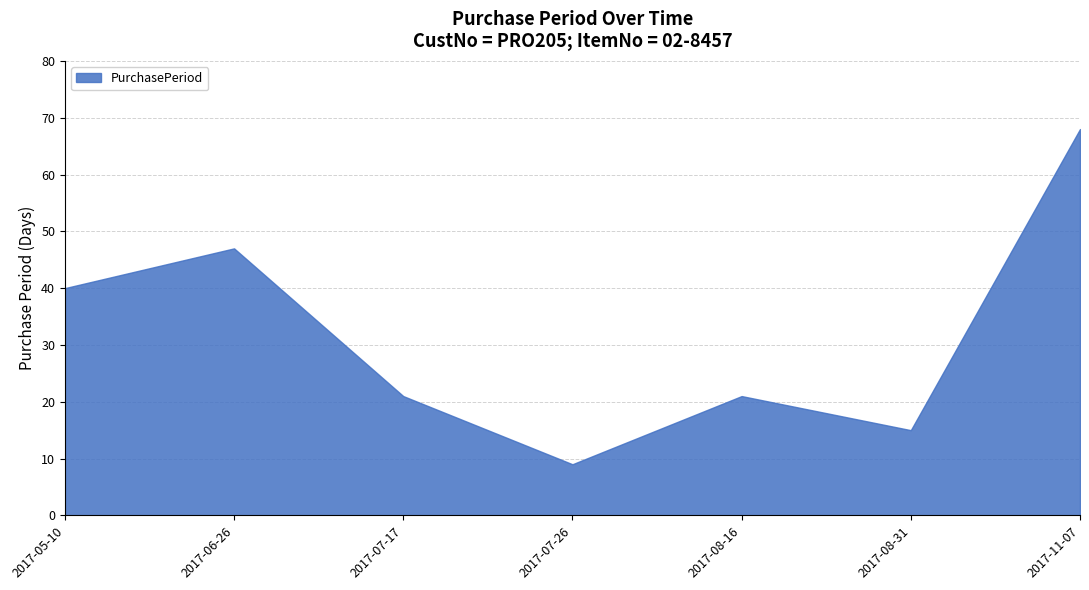

Rank the categories by value from highest to lowest.

2017-11-07, 2017-06-26, 2017-05-10, 2017-07-17, 2017-08-16, 2017-08-31, 2017-07-26